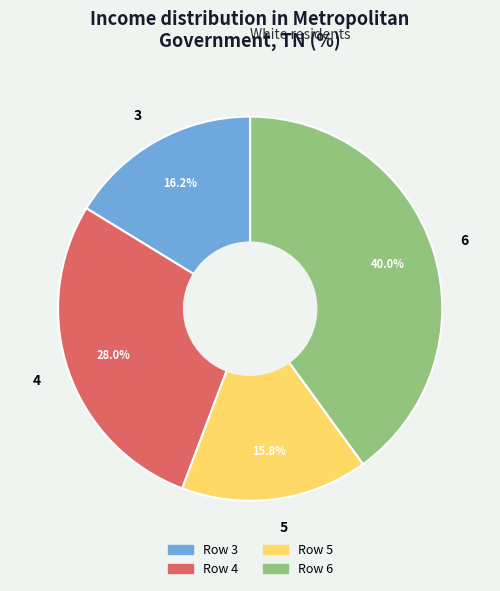

Does 4 account for over 50% of the chart?

No